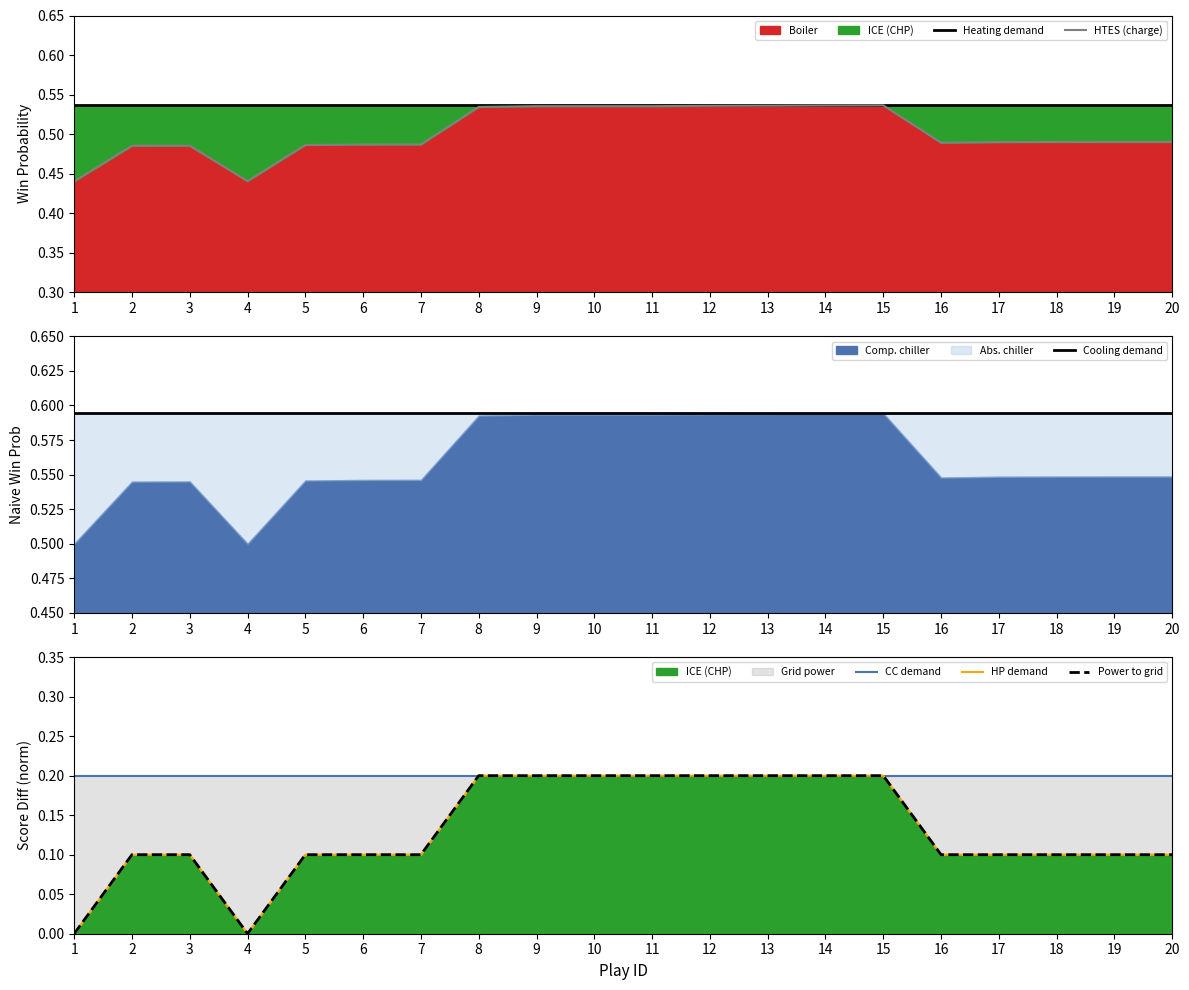

At which category is the sum across all series the highest?

15